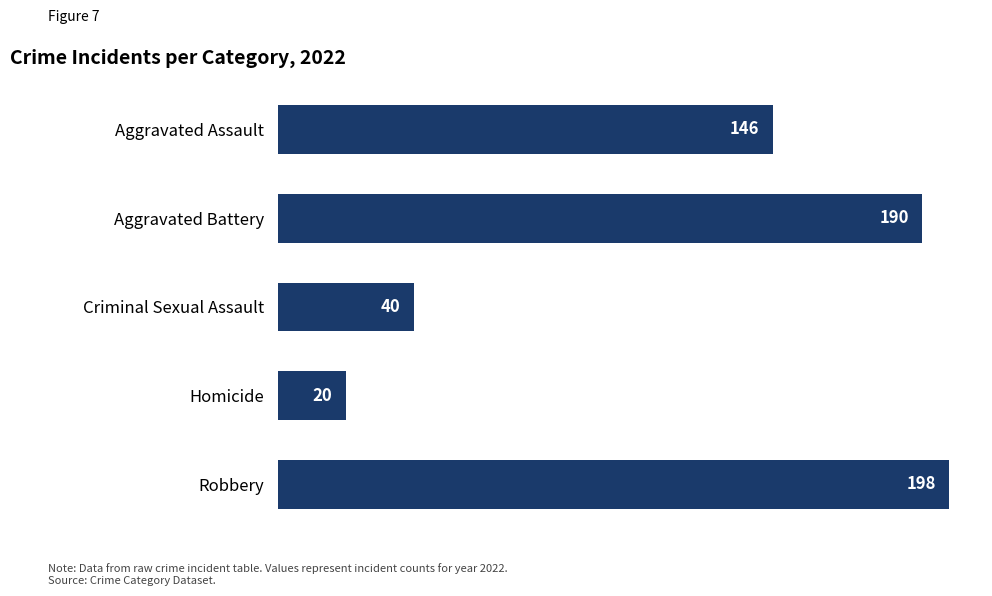

The chart shows a value of 132 at Aggravated Battery. True or false?

False